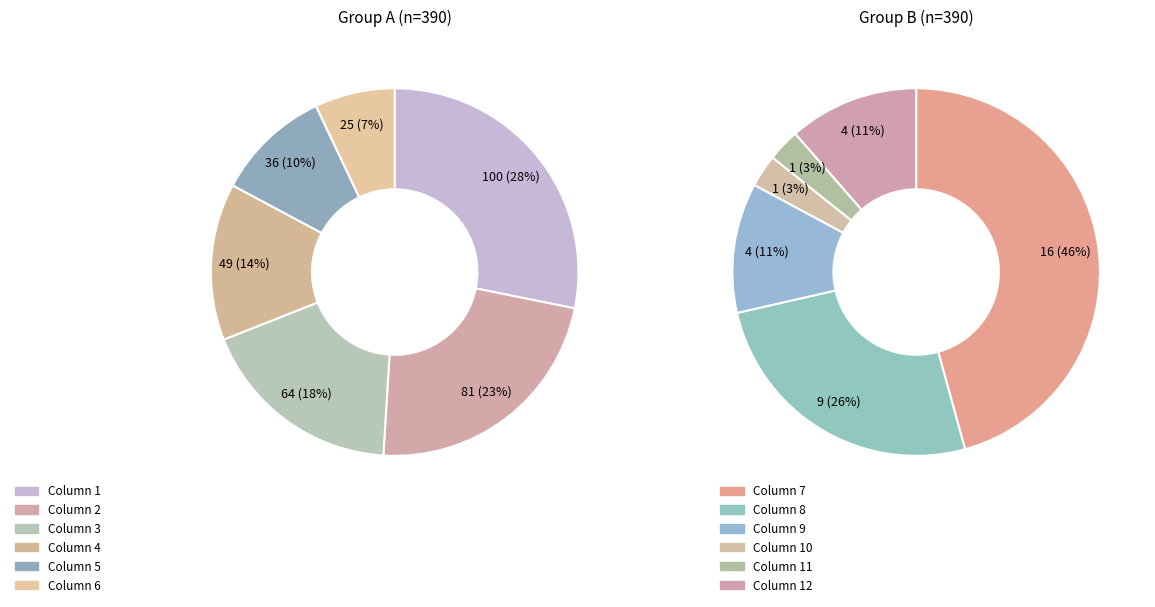

How much of the chart is everything except 4?

87.4%